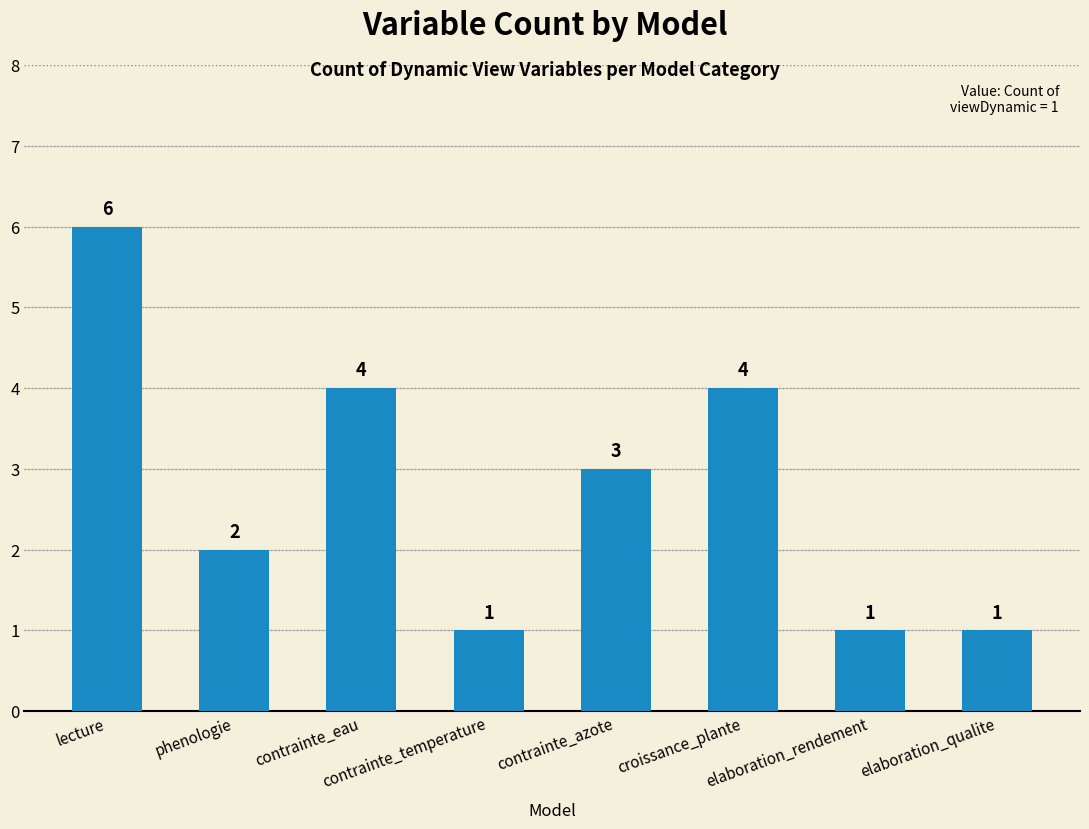

The chart shows a value of 1 at phenologie. True or false?

False